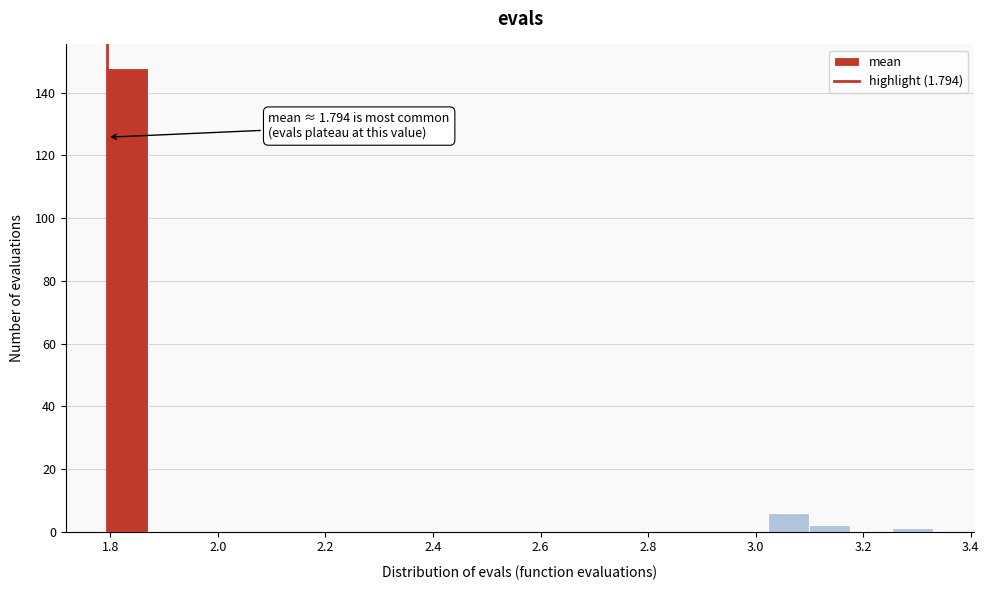

Read against the x-axis, roughly where is the centre of the tallest bar?

1.84